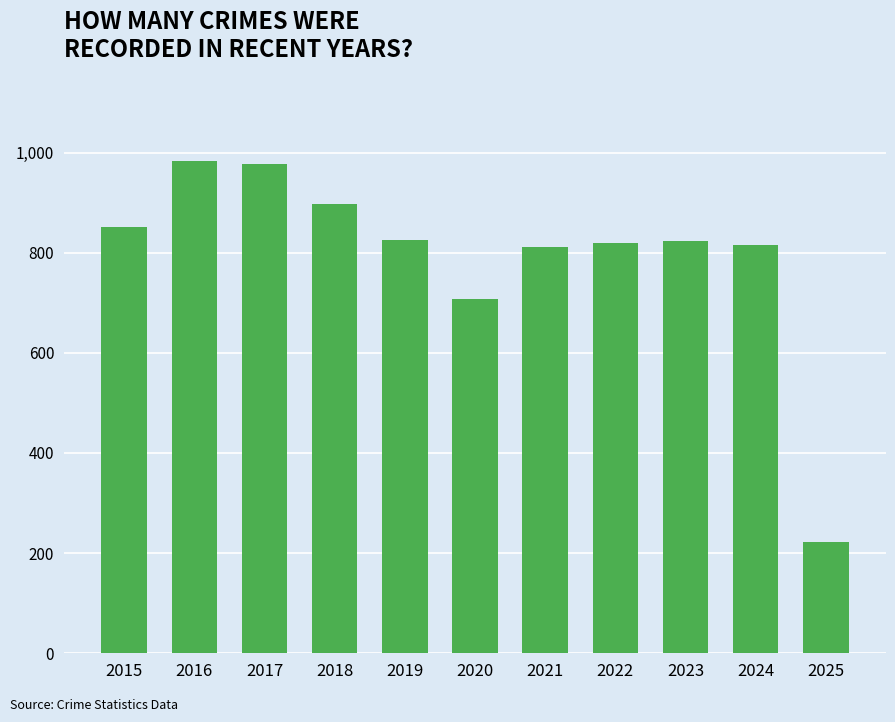

Is it true that the value at 2016 is 983?

True